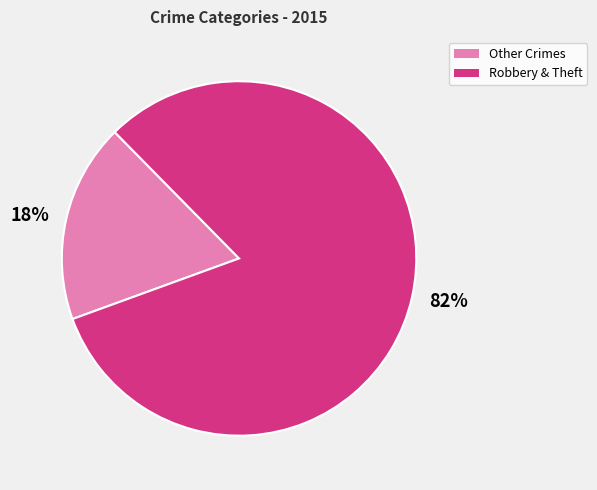

Which category has the smallest portion of the pie?

18%